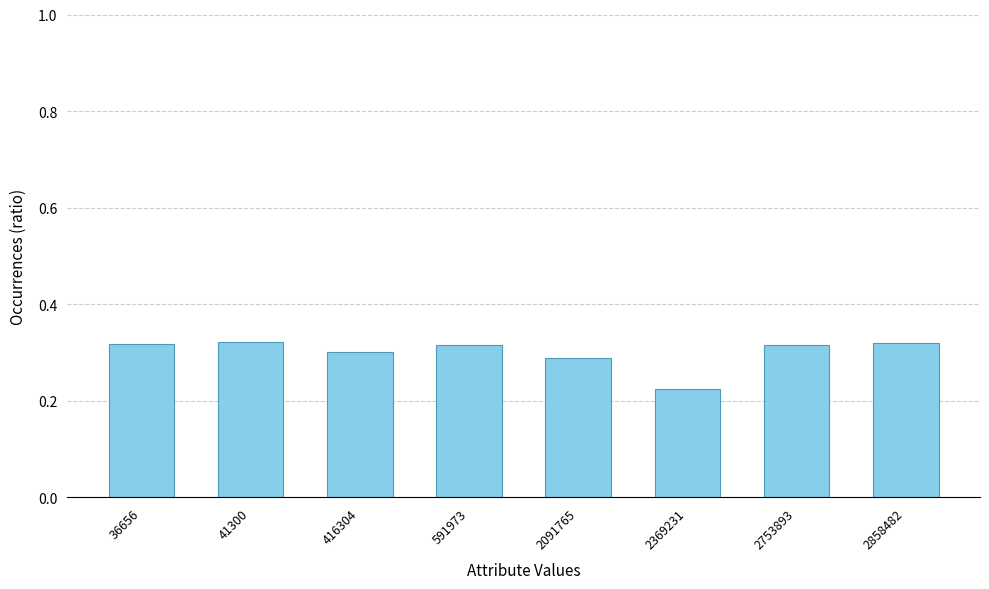

Which has a higher value, 591973 or 416304?

591973